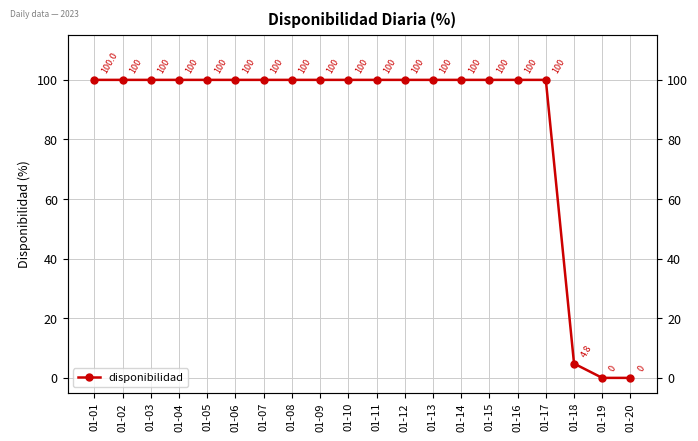

Which category has the highest value across all series?

01-01